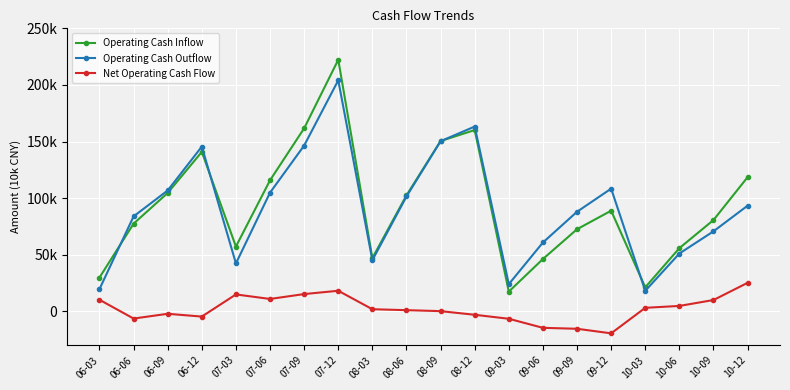

Where is the first local minimum for Operating Cash Outflow?

07-03